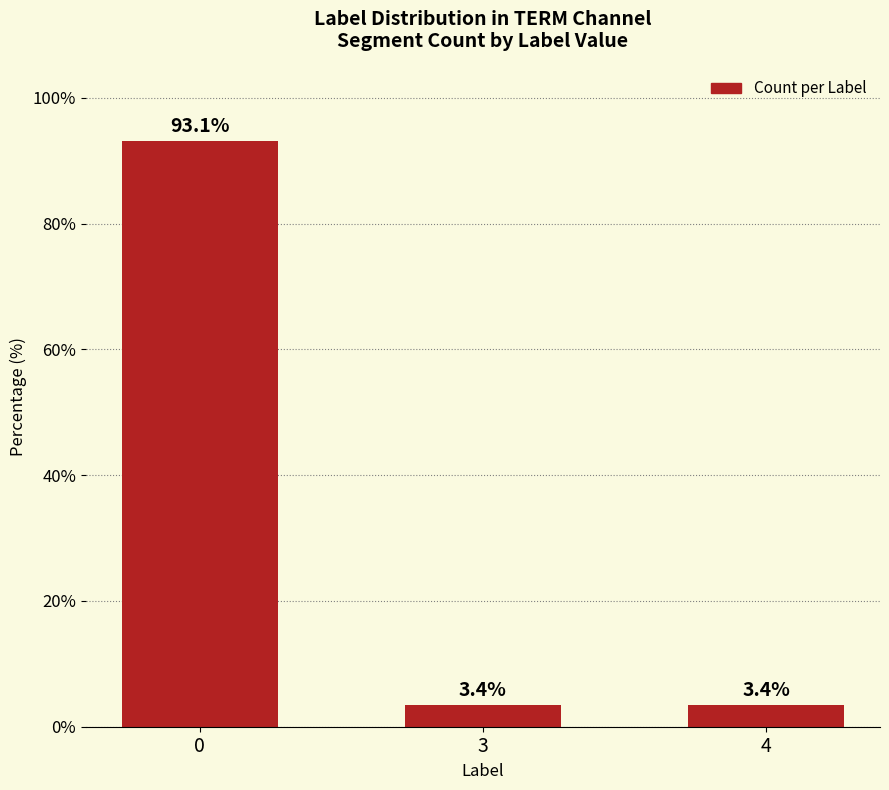

Does the chart contain stacked bars?

No